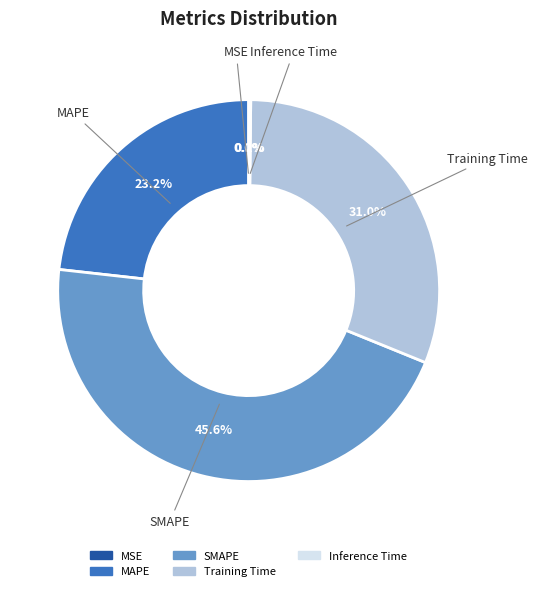

Which slice is the largest?

SMAPE